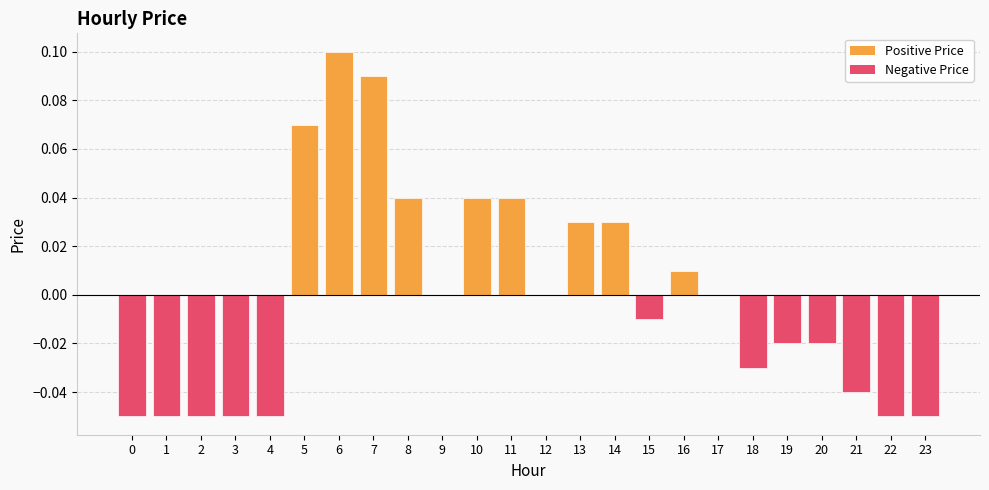

Between 12 and 21, which is larger?

12